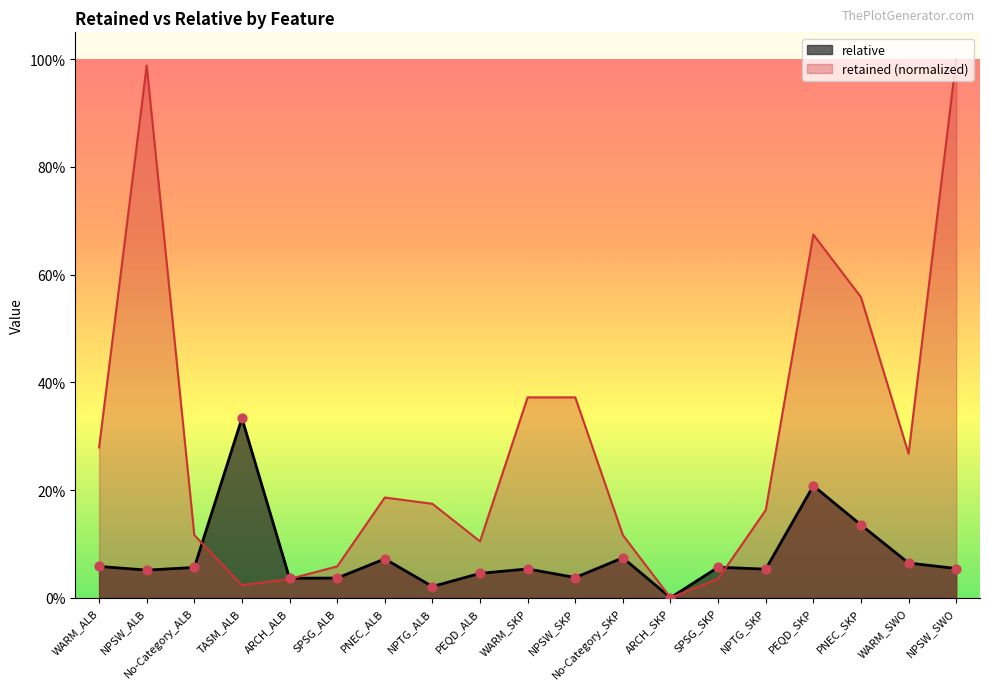

Is the value of retained at ARCH_ALB greater than the value of relative at No-Category_SKP?

No